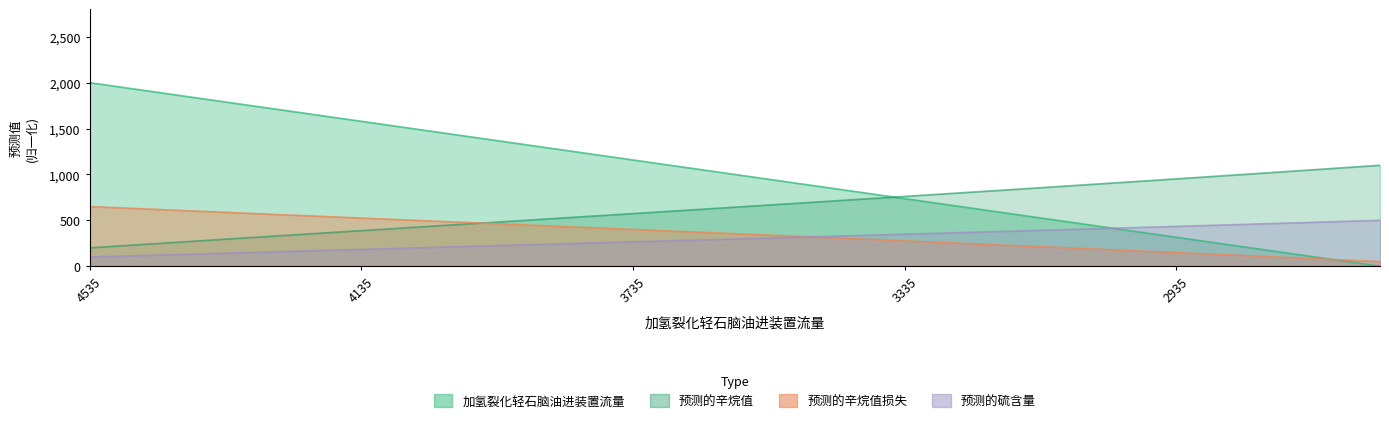

What is the approximate value of 预测的辛烷值损失 at 3035.729?

903.3